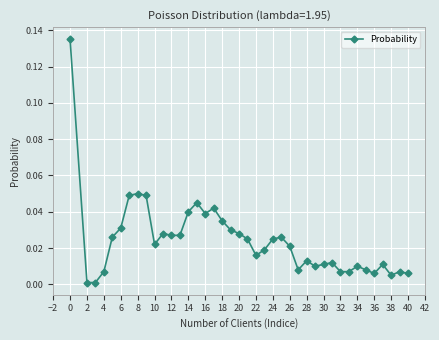

What is the sum of all values?

1.0